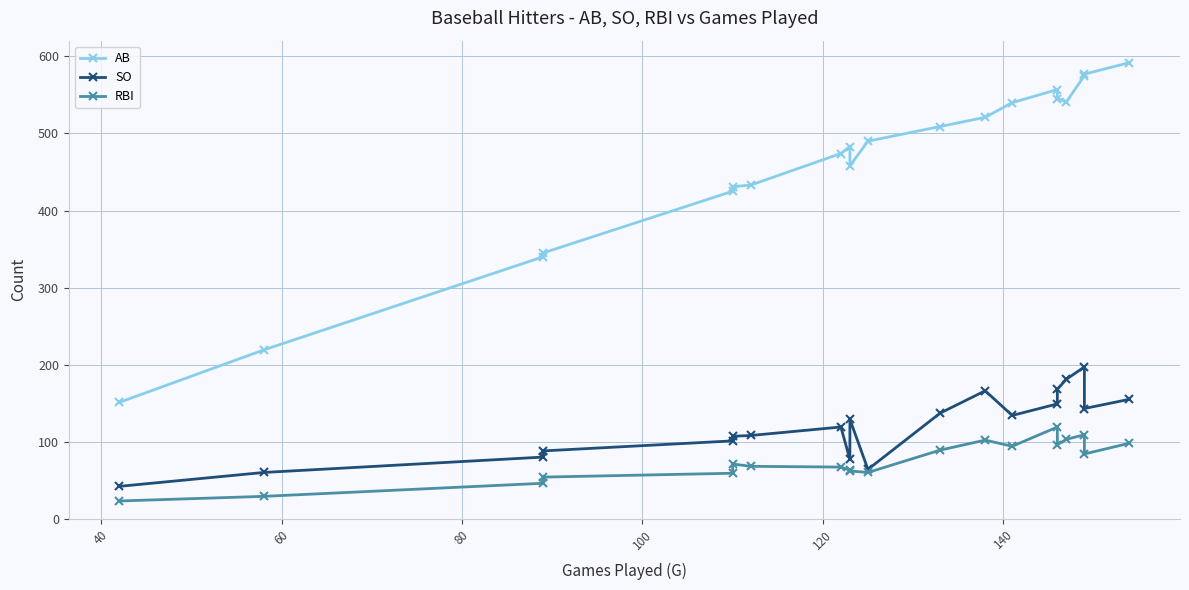

What is the difference between the second highest and minimum values in the AB series?

426